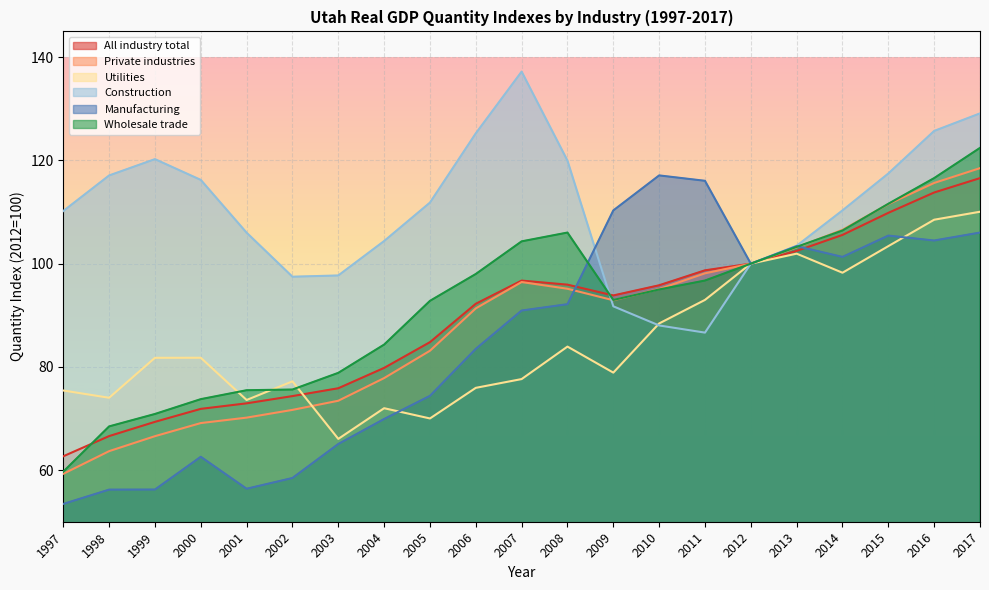

Where is the first local maximum for Utilities?

2000